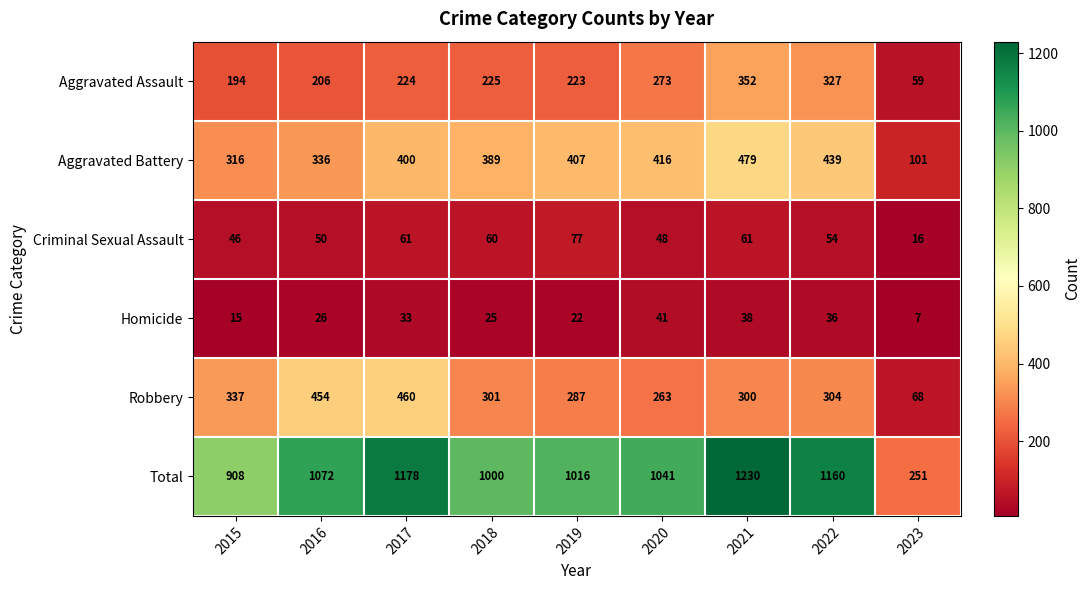

Rank the series by their maximum value, from highest to lowest.

Total, Aggravated Battery, Robbery, Aggravated Assault, Criminal Sexual Assault, Homicide